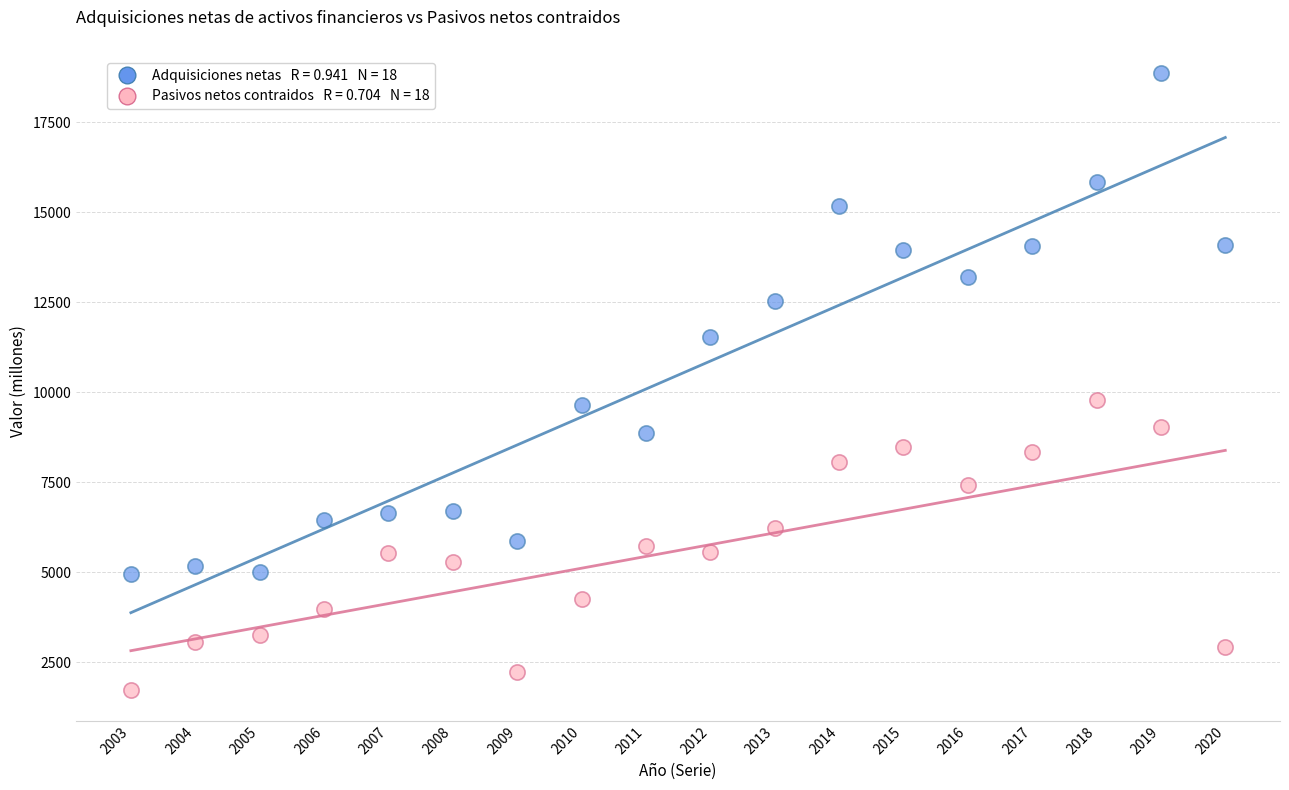

Across all data points, what is the range of X values (max minus min)?

17